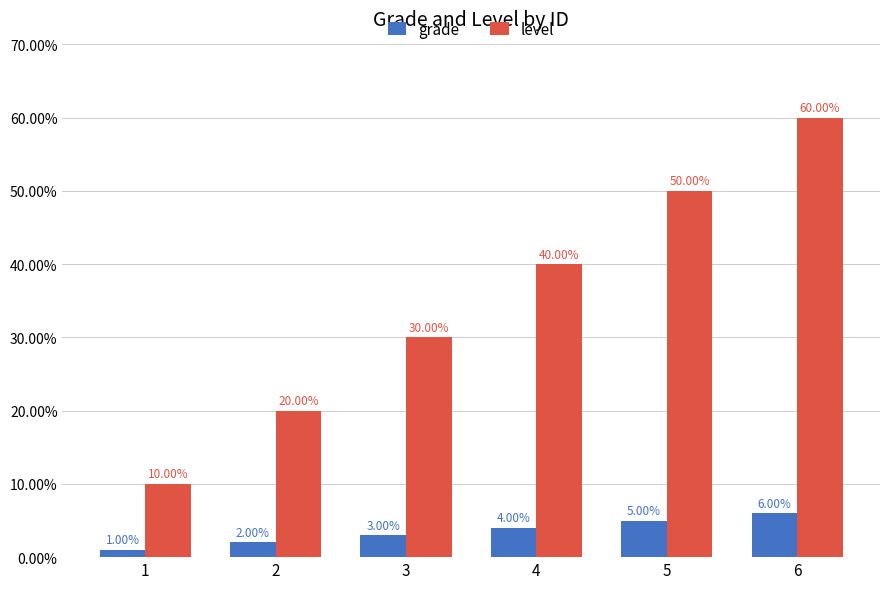

What is the total value across all series at 3?

33